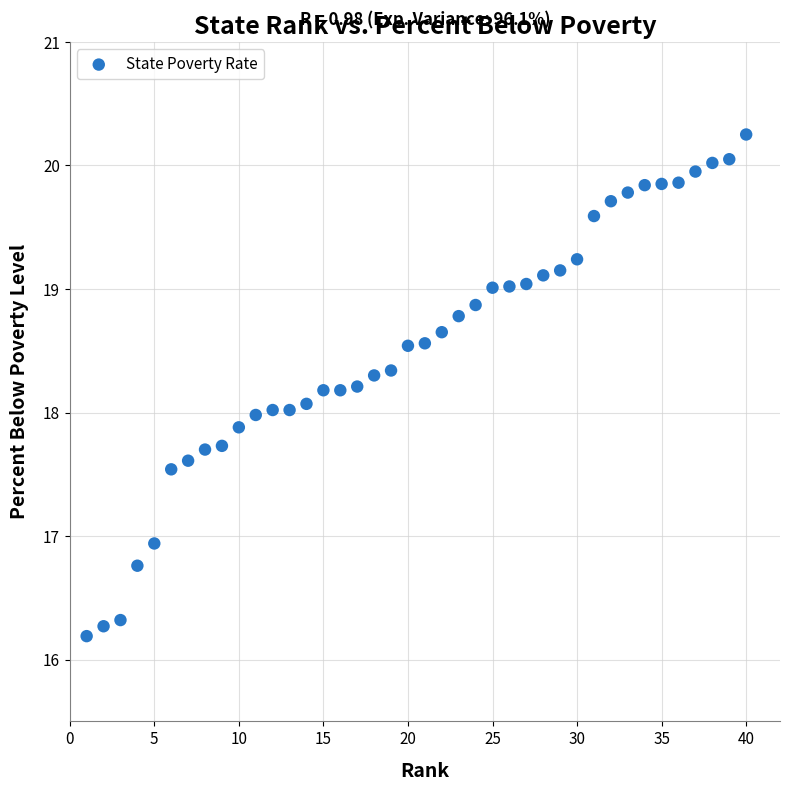

What is the range of Y values (max minus min)?

4.1